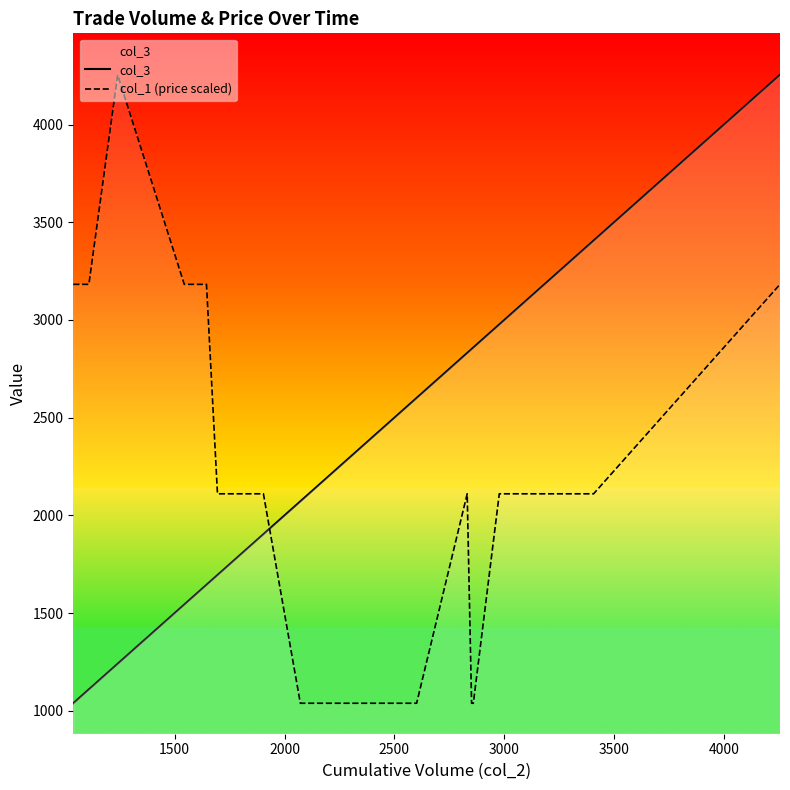

List the series in order of their overall mean, lowest first.

col_1 (price scaled), col_3